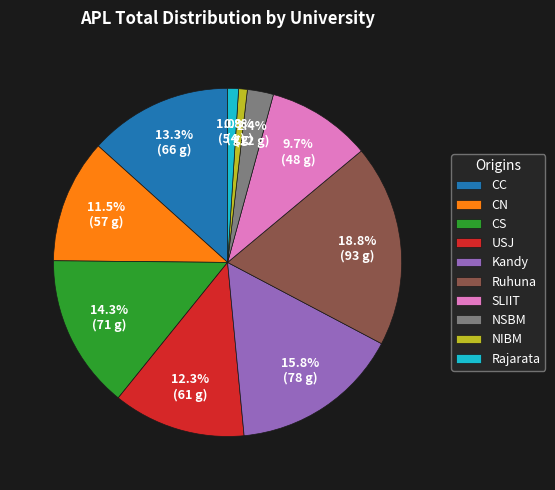

What percentage is NOT represented by CN?

88.5%